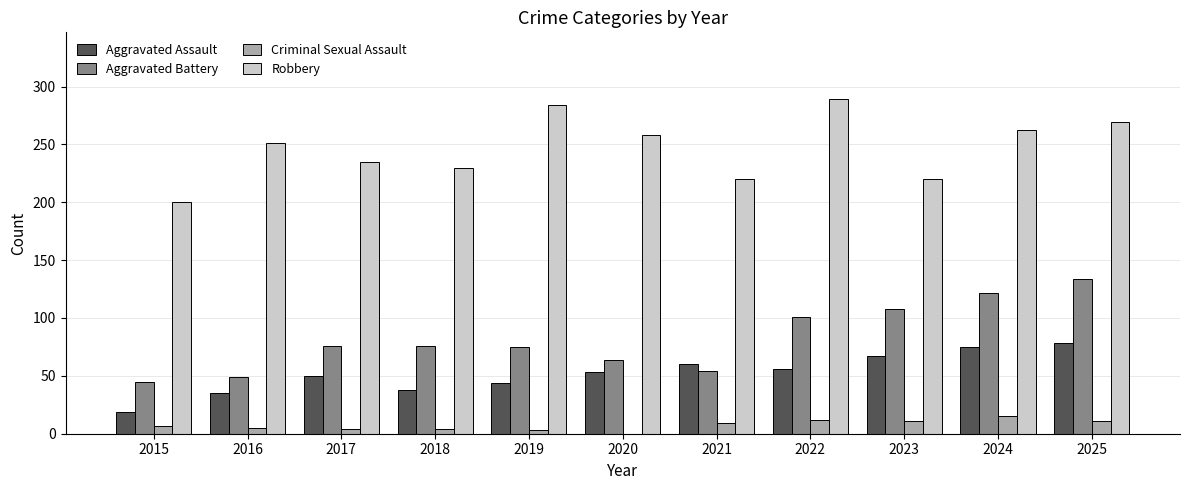

Is the value of Criminal Sexual Assault at 2022 greater than the value of Aggravated Assault at 2016?

No